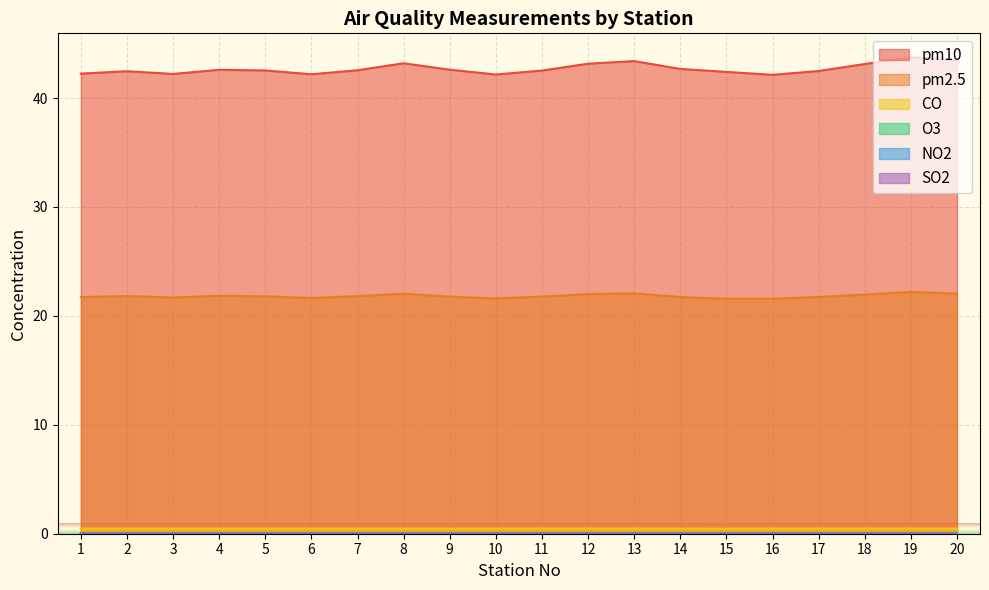

At which category does the chart reach its minimum across all series?

16